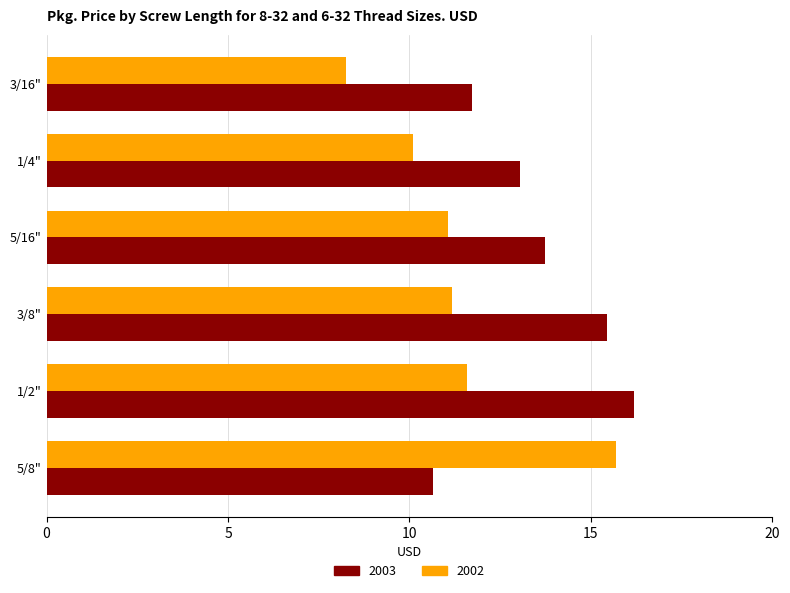

What is the difference between the 2002 values at 3/16" and 1/2"?

3.3